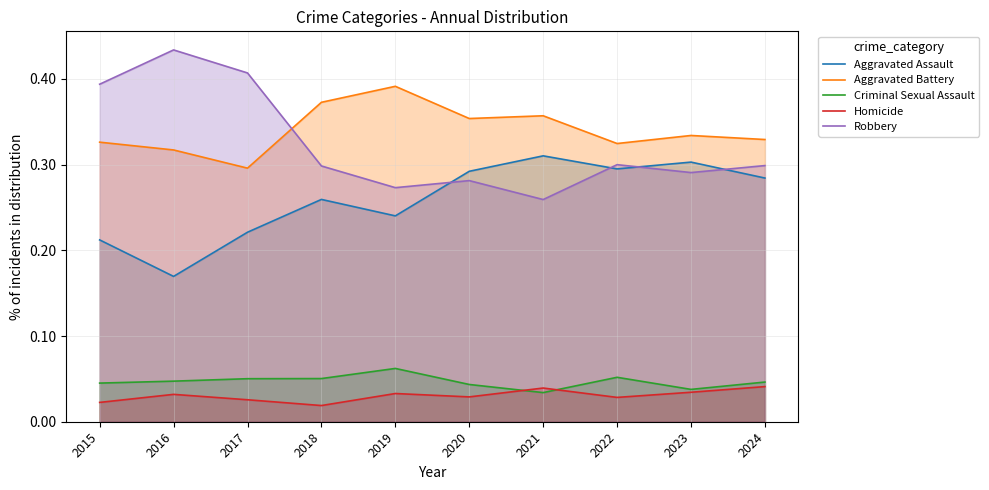

What is the highest value of the Criminal Sexual Assault series?

0.1